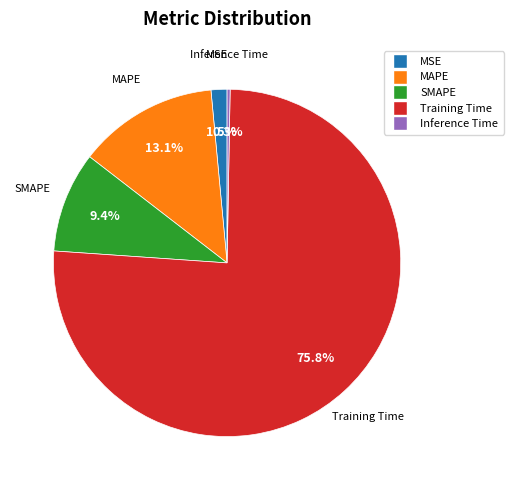

Which slice represents more than half of the pie?

Training Time